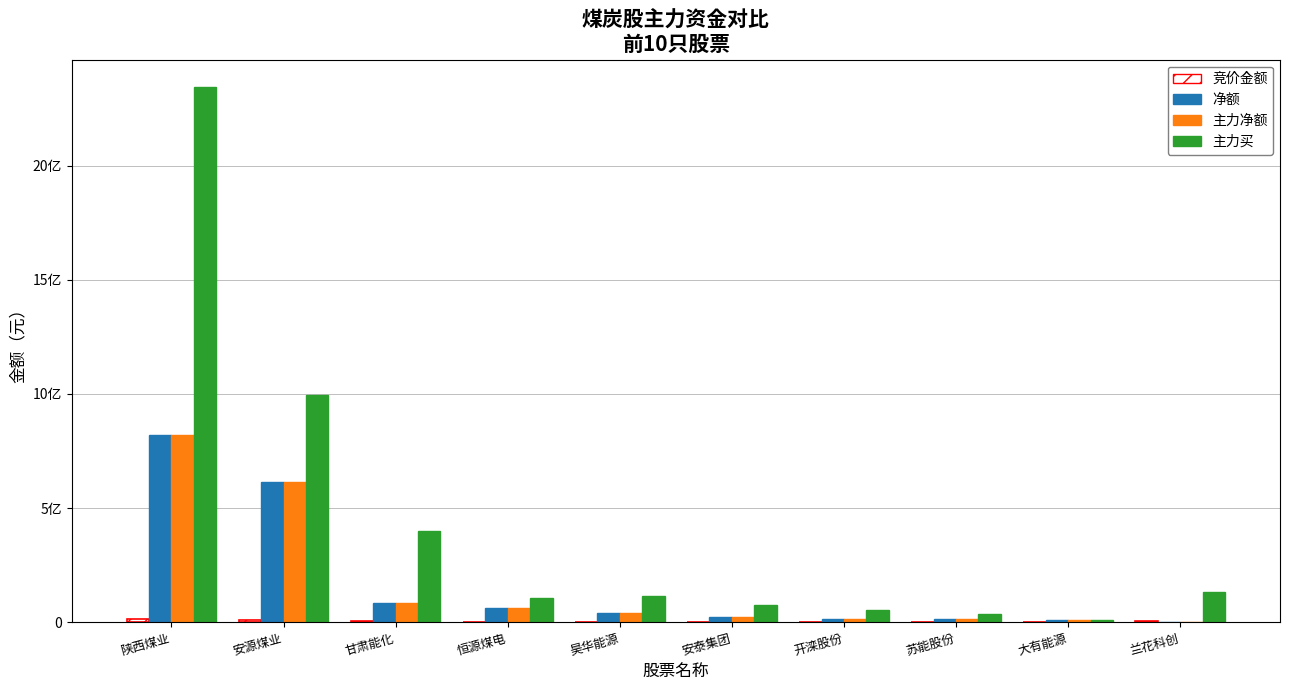

At how many categories does at least one series exceed 21635750?

3